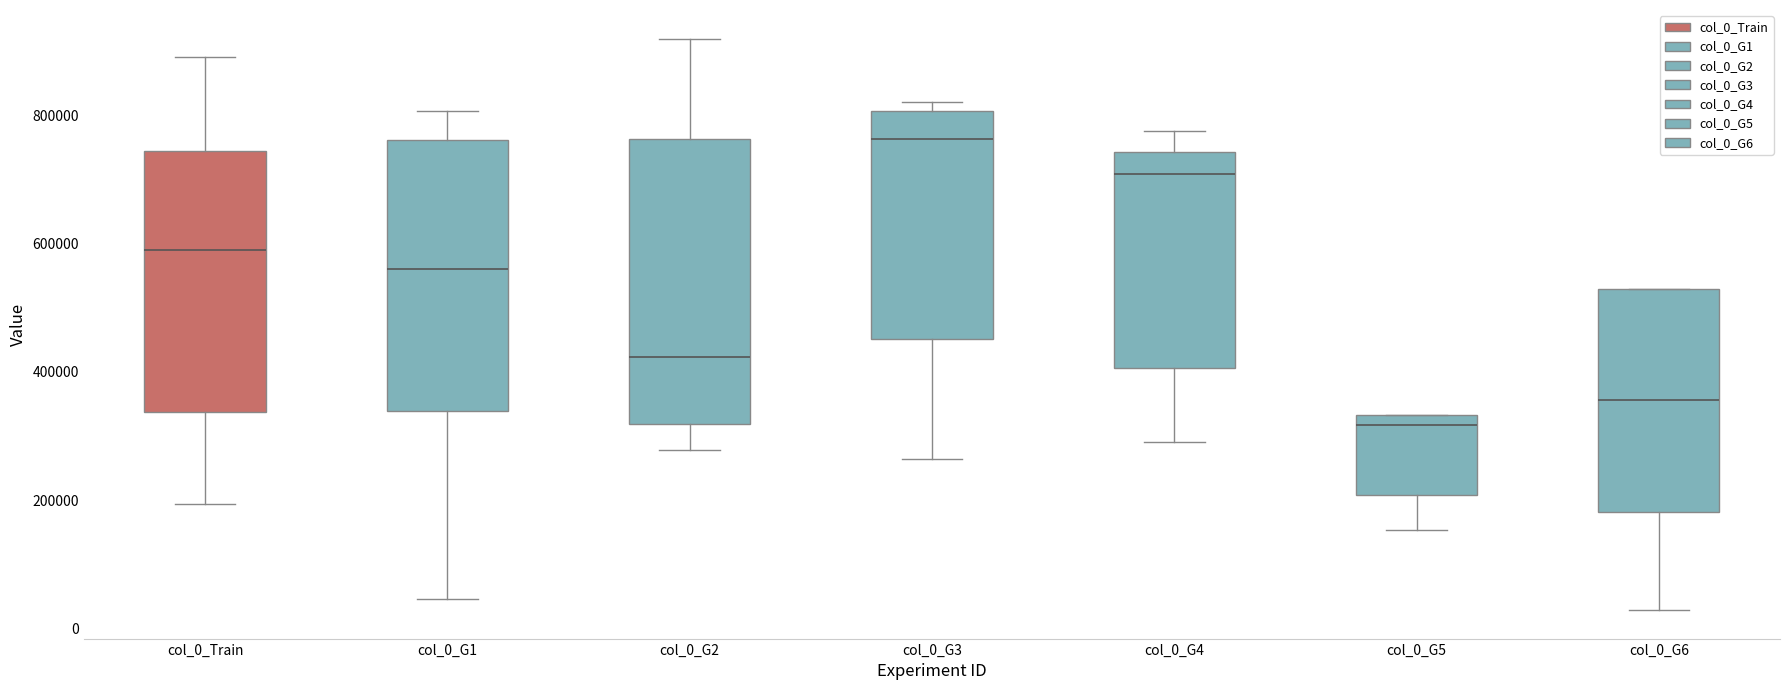

Reading left to right, read every box against the y-axis: the position of its median line, the range the box covers, and the ends of its whiskers. The values are not printed on the chart, so give them approximately, as read against the axis.

col_0_Train: median 600000, box 340000 to 740000, whiskers 200000 to 900000
col_0_G1: median 560000, box 340000 to 760000, whiskers 40000 to 800000
col_0_G2: median 420000, box 320000 to 760000, whiskers 280000 to 920000
col_0_G3: median 760000, box 460000 to 800000, whiskers 260000 to 820000
col_0_G4: median 700000, box 400000 to 740000, whiskers 280000 to 780000
col_0_G5: median 320000, box 200000 to 340000, whiskers 160000 to 340000
col_0_G6: median 360000, box 180000 to 520000, whiskers 20000 to 520000